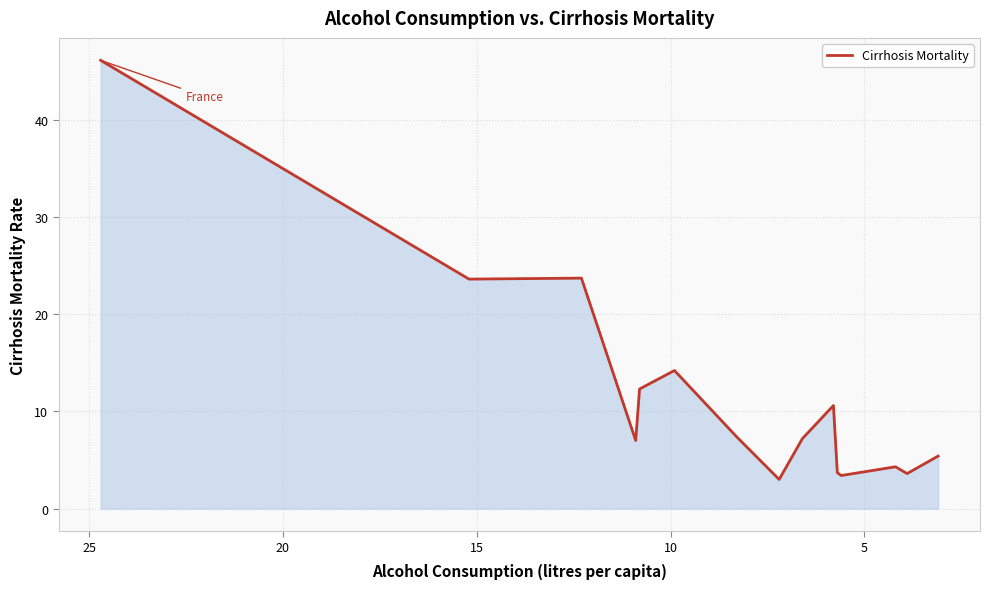

Reading left to right, transcribe all the data shown in this chart.

46.1	23.6	23.7	7.0	12.3	14.2	7.4	3.0	7.2	10.6	3.7	3.4	4.3	3.6	5.4